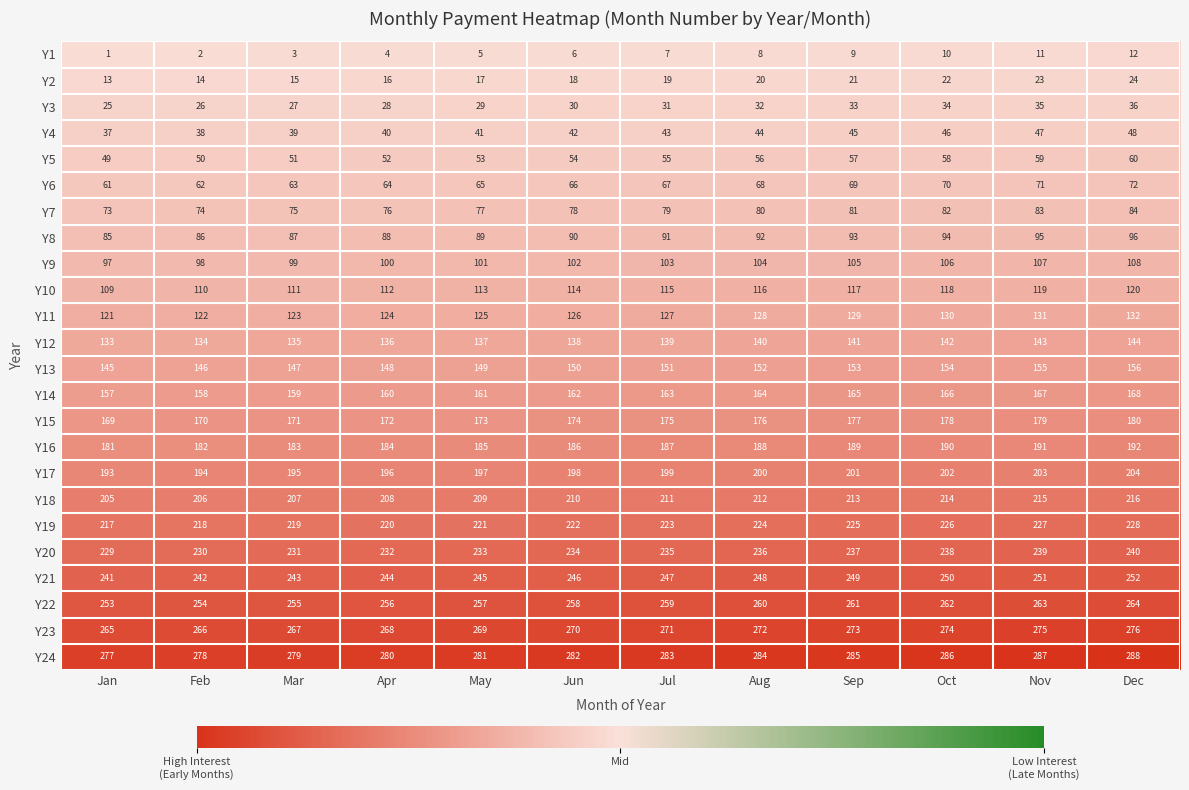

What is the total value across all series at Mar?

3384